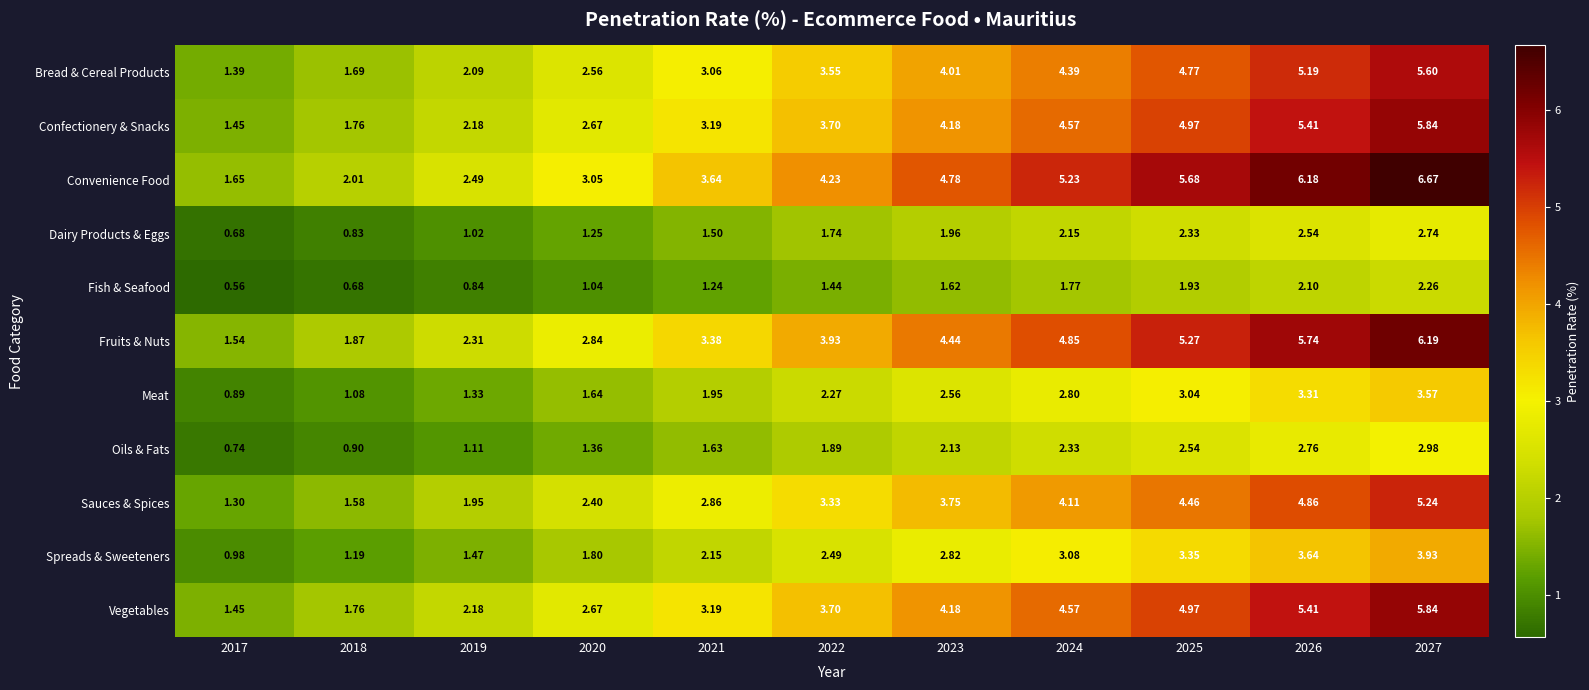

Which series changed the most between 2019 and 2023?

Convenience Food